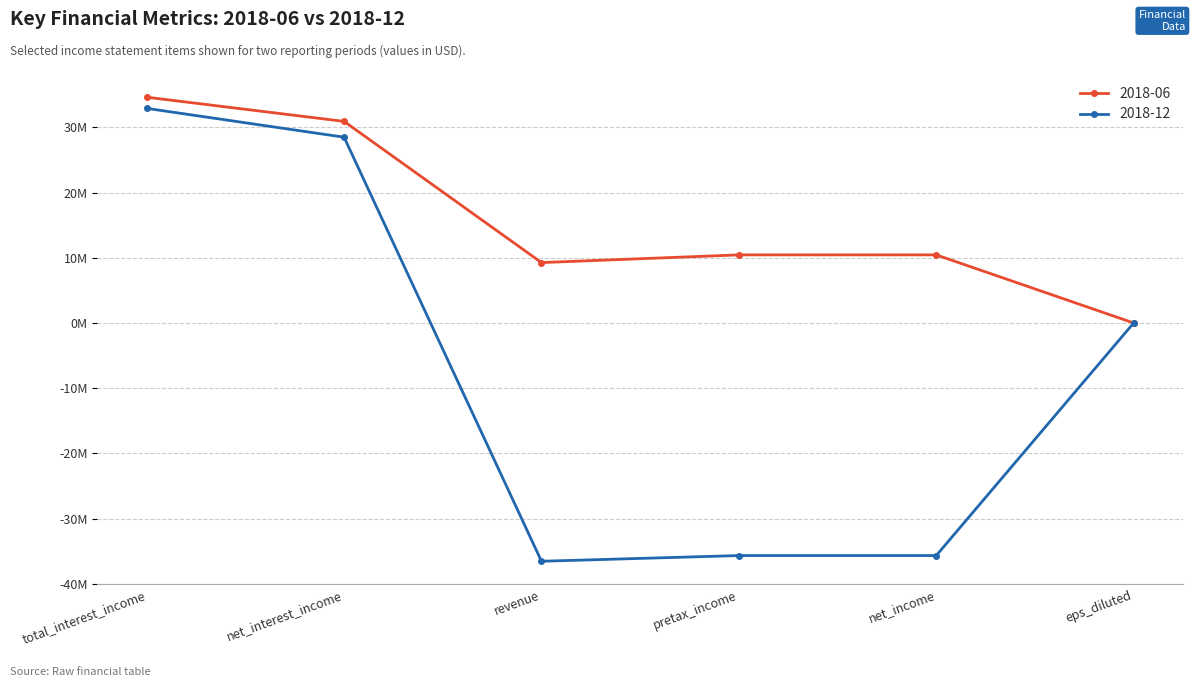

What are all the series names shown in the legend?

2018-06, 2018-12